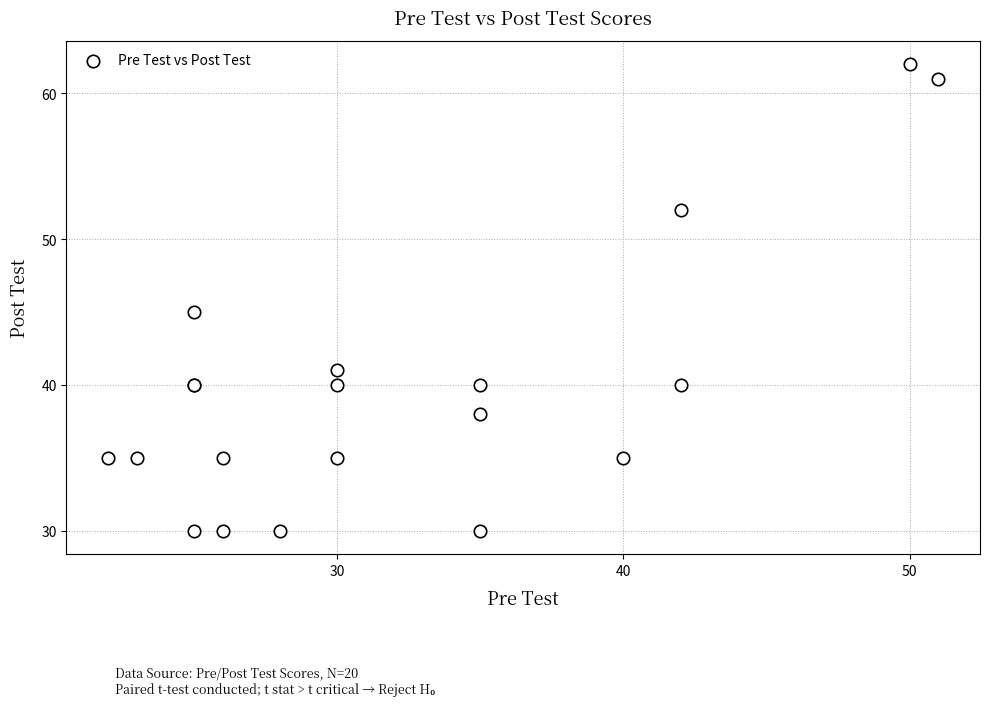

What Y value in the scatter plot is closest to 46?

45